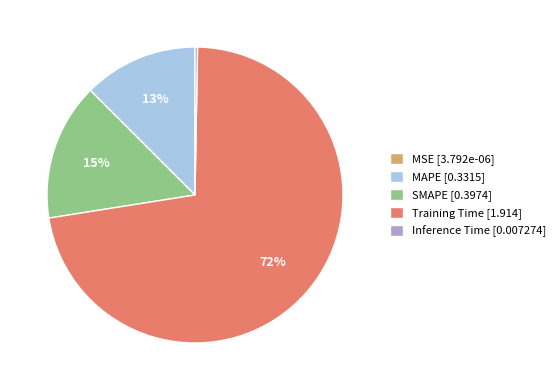

The SMAPE [0.3974] slice represents 7% of the pie. True or false?

False